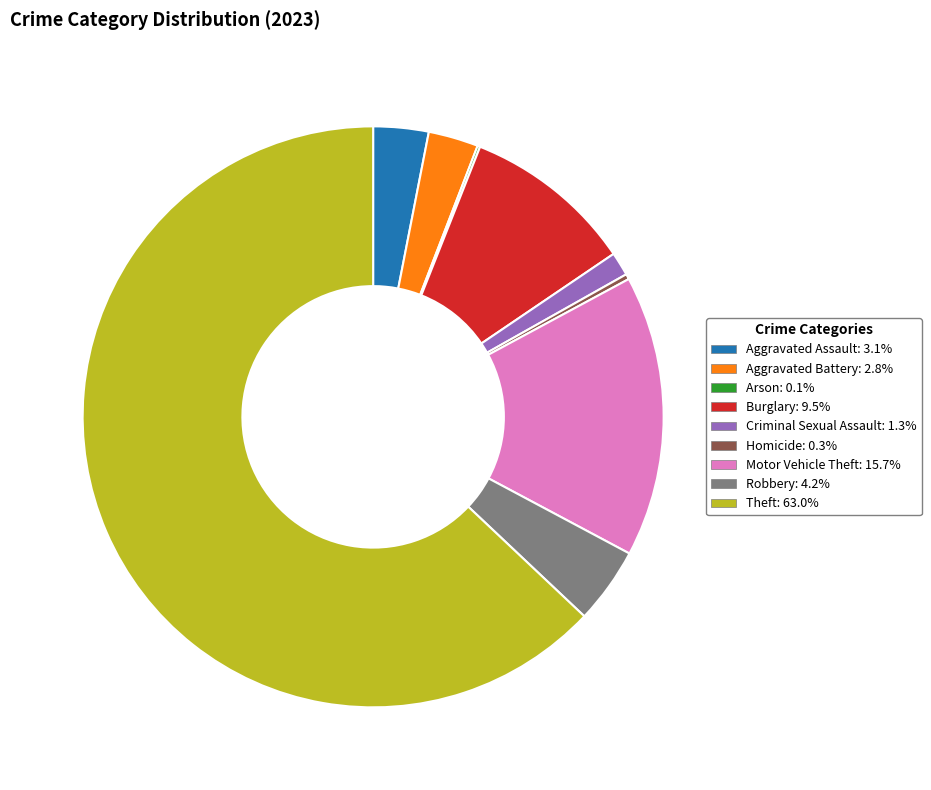

Is the sum of Robbery and Criminal Sexual Assault greater than half?

No